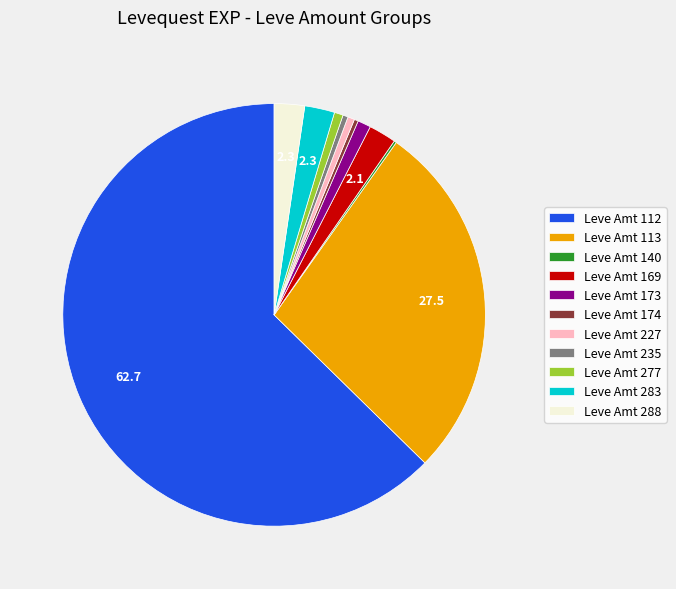

Which has a higher value, Leve Amt 235 or Leve Amt 169?

Leve Amt 169